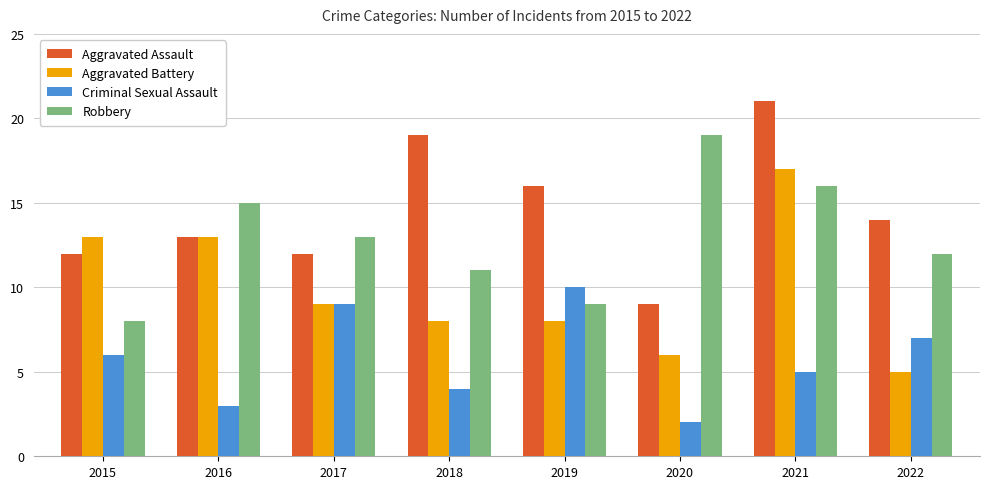

What value does the Robbery series have at 2018, to the nearest 10?

10